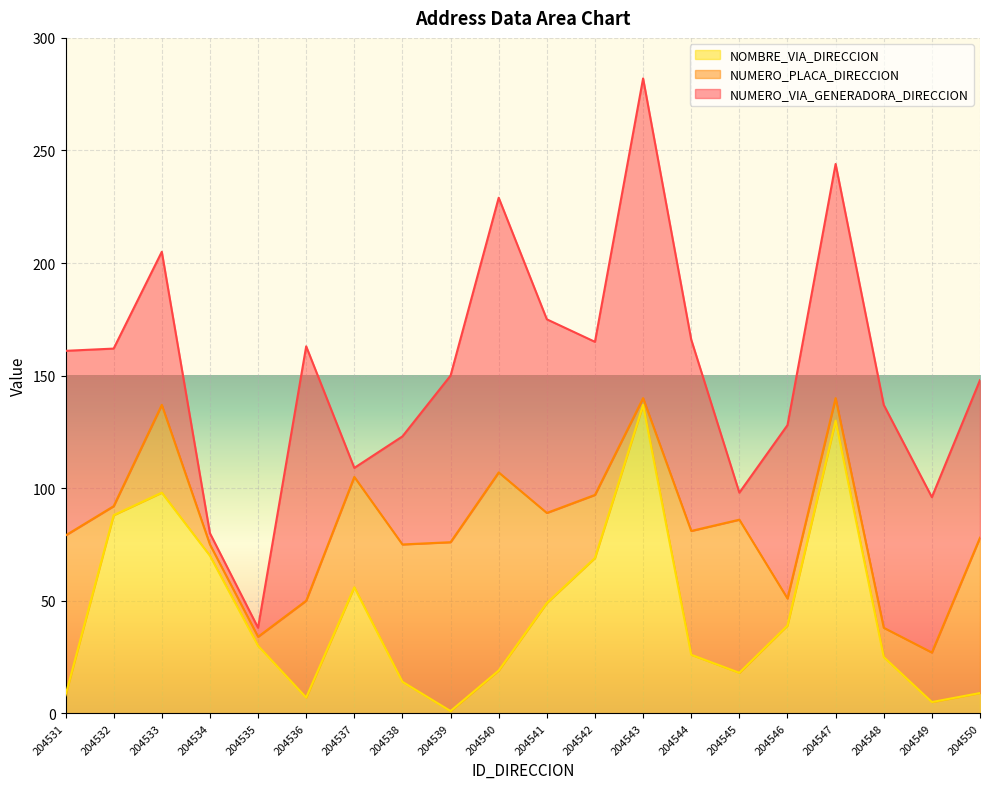

How many data points in NOMBRE_VIA_DIRECCION are above 30?

9